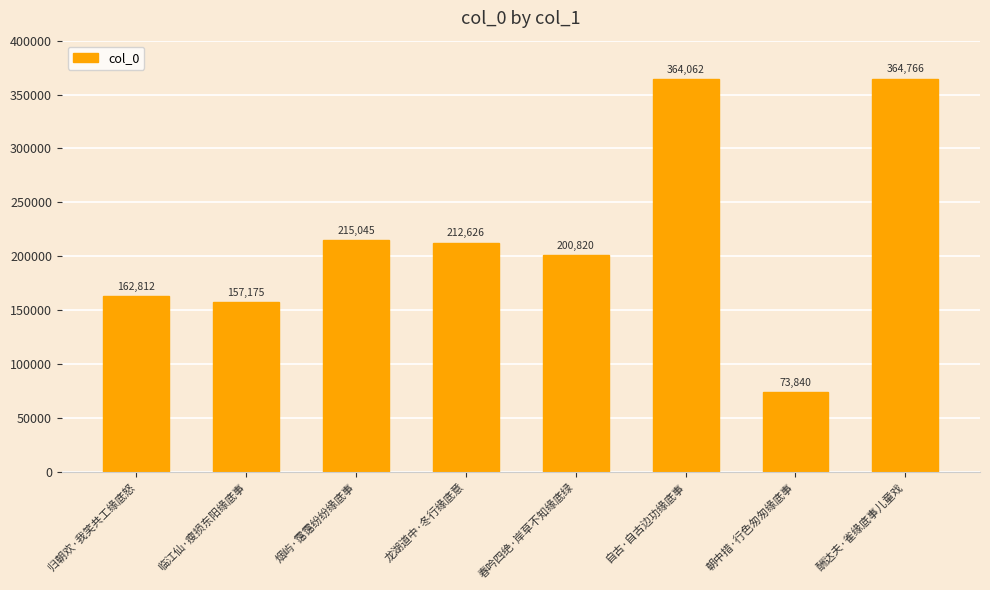

Rank the categories by value from lowest to highest.

朝中措·行色匆匆缘底事, 临江仙·瘦损东阳缘底事, 归朝欢·我笑共工缘底怒, 春吟四绝·岸草不知缘底绿, 龙湖道中·冬行缘底意, 烟屿·霭霭纷纷缘底事, 自古·自古边功缘底事, 酬达夫·雀缘底事儿童戏